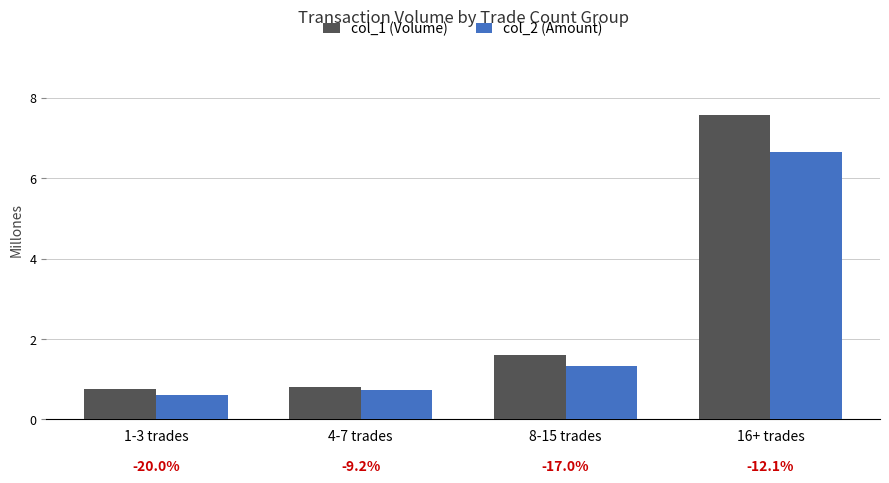

Does the chart contain any negative values?

No